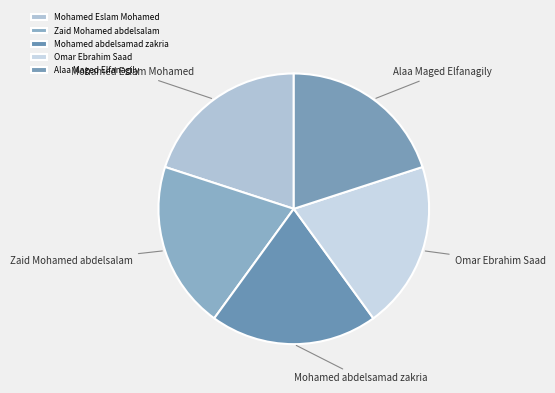

Count the number of slices in the pie.

5